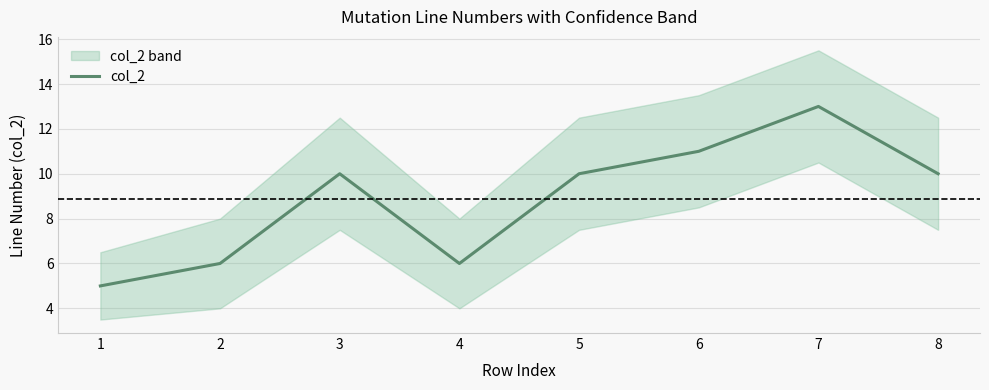

How many lines are shown in the chart?

1